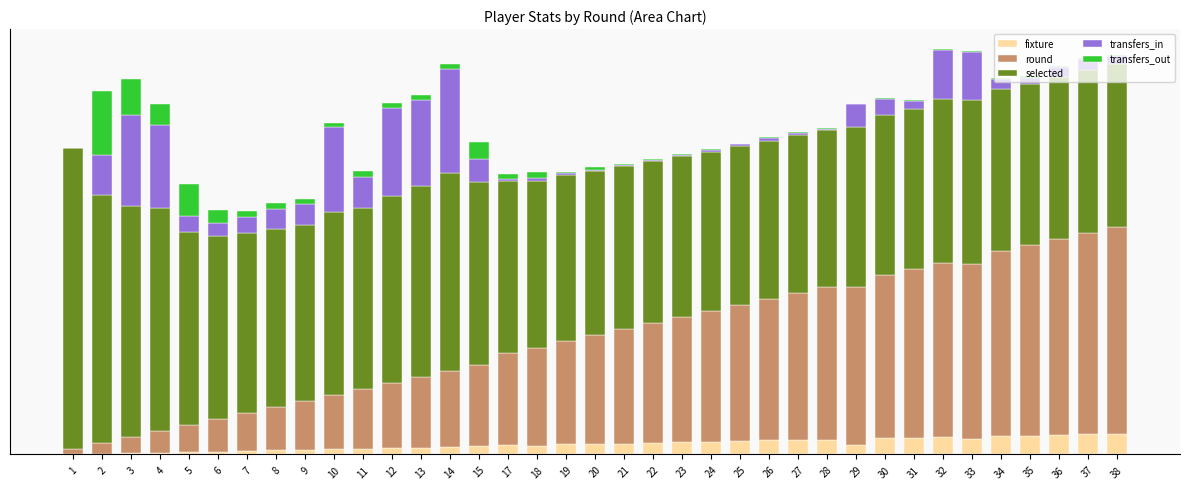

Which series has the largest total across all categories?

selected